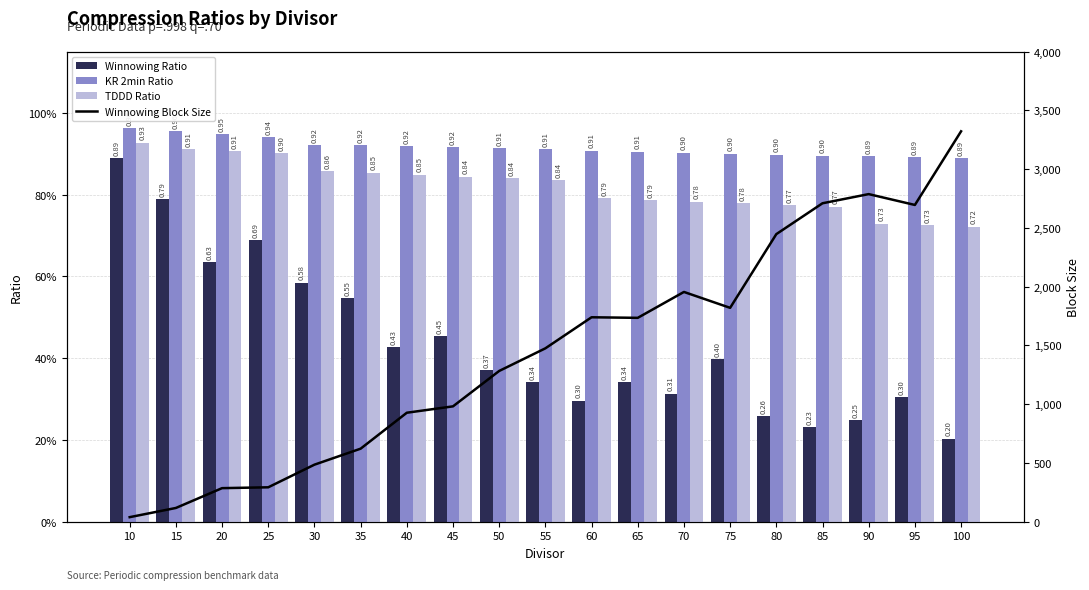

How many data points in Winnowing Block Size are above 1474?

10